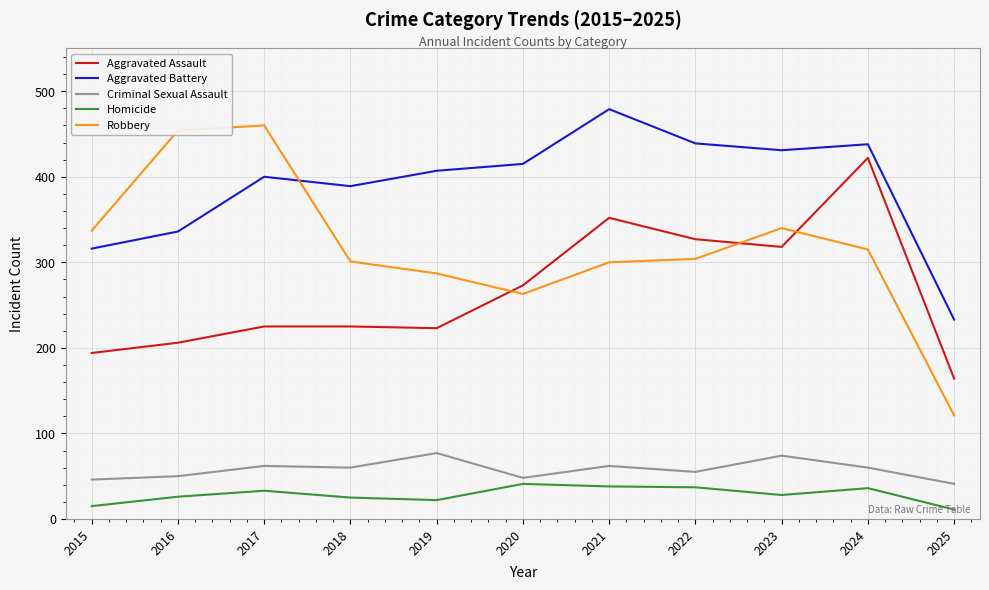

What is the difference between the maximum and second lowest values in the Aggravated Battery series?

163